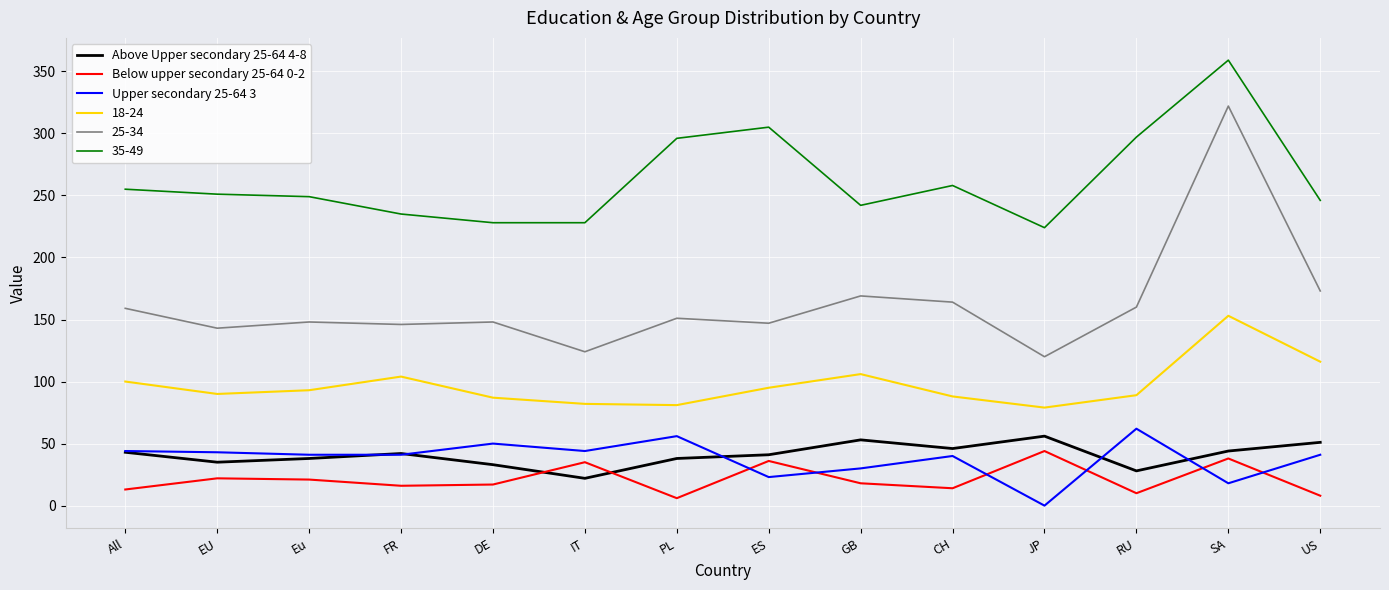

What is the spread (max minus min) of values at IT?

206